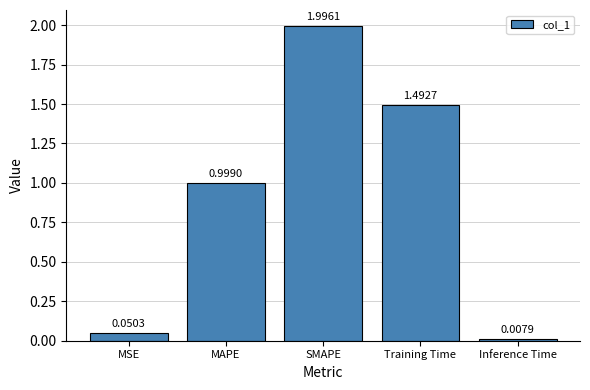

At which label is the value closest to 1?

MAPE